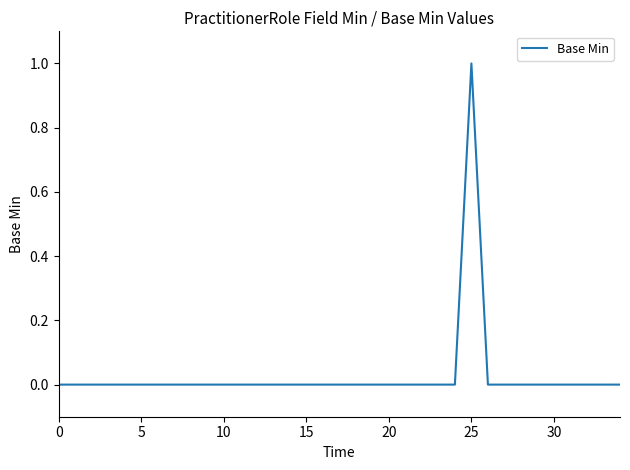

Does the chart display data point markers on the line(s)?

No